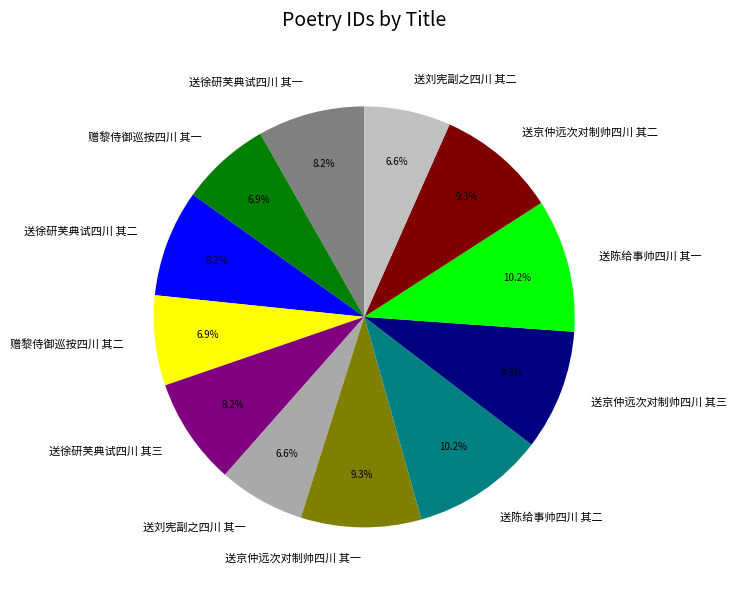

Between 送徐研芙典试四川 其一 and 送刘宪副之四川 其一, which is larger?

送徐研芙典试四川 其一